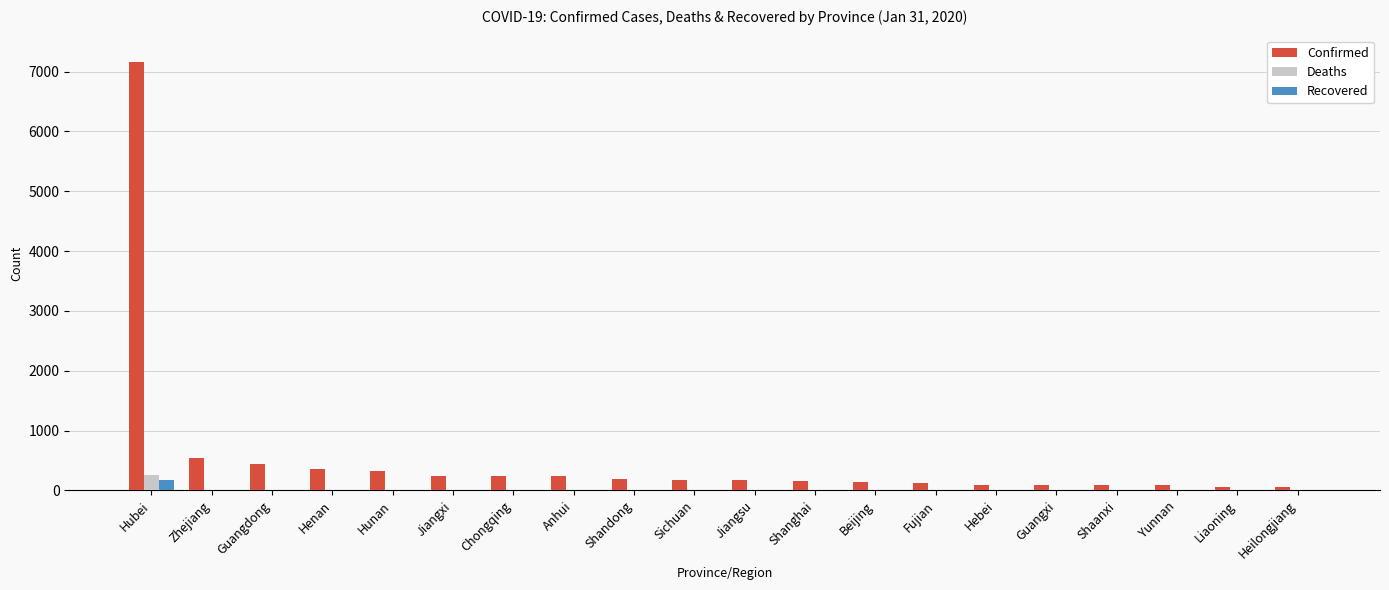

Are the bars horizontal?

No